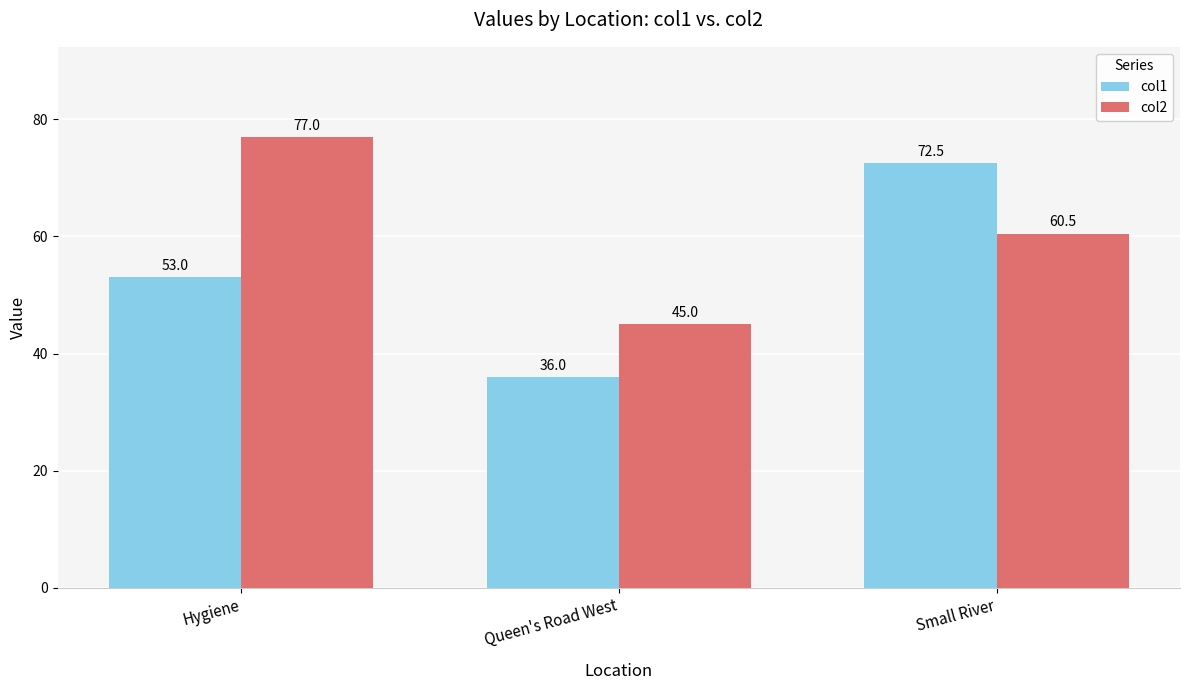

Is it true that col1 equals 15.9 at Hygiene?

False